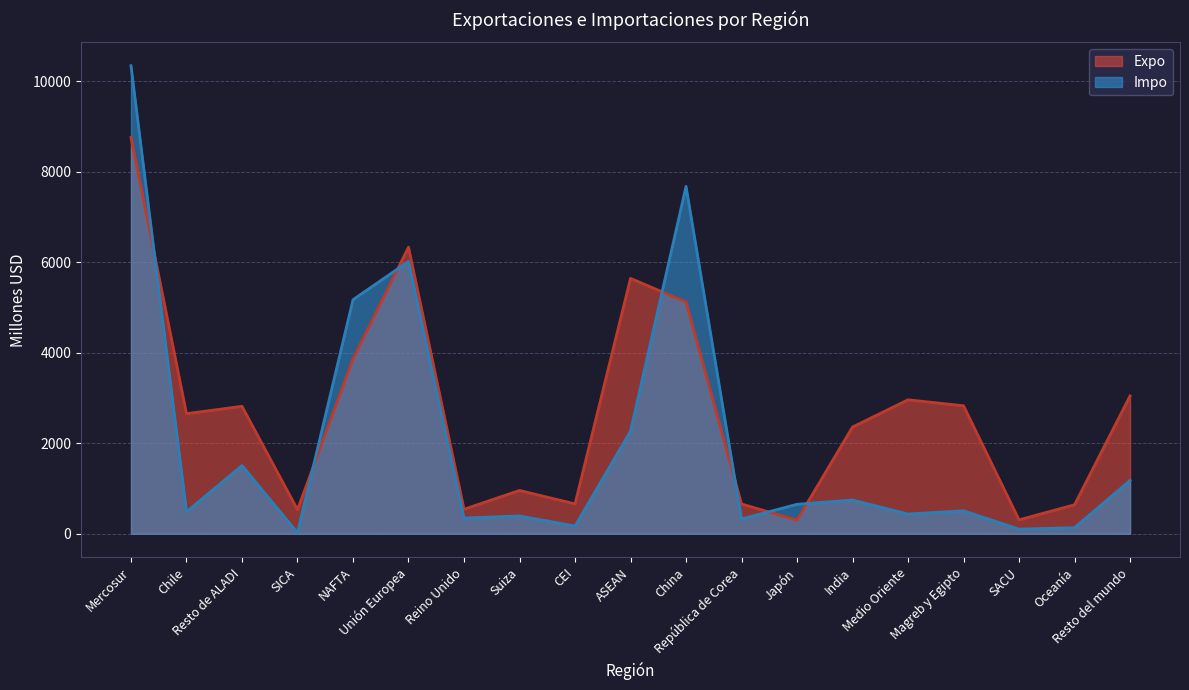

In Expo, how many points are lower than both neighbors (excluding endpoints)?

6